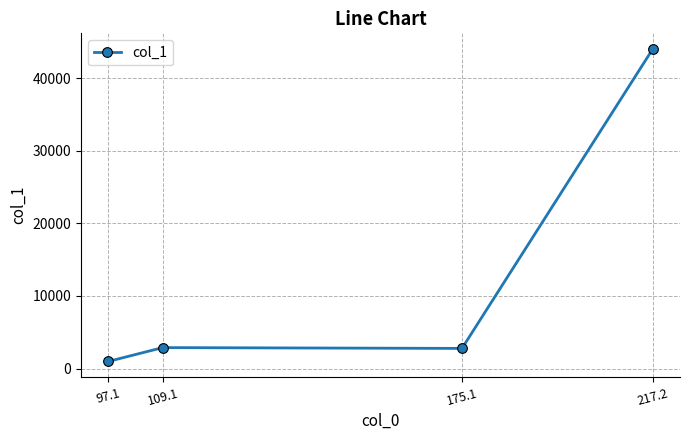

Is it true that the value at 217.2 is 27739.5?

False